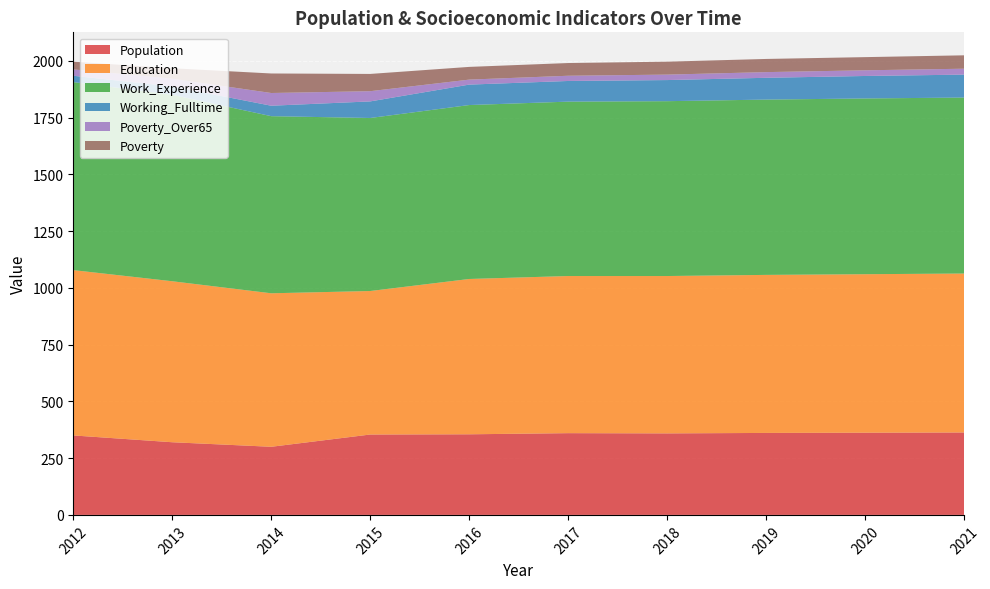

Reading right to left, what are all the values shown in this chart?

Population: 363	362	361	359	360	355	354	300	320	350
Education: 700	698	696	693	692	684	632	676	709	728
Work_Experience: 775	774	772	770	768	766	762	780	821	828
Working_Fulltime: 101	99	96	93	91	90	73	46	37	28
Poverty_Over65: 26	25	25	24	23	22	45	56	34	28
Poverty: 59	58	58	57	56	56	76	86	46	34